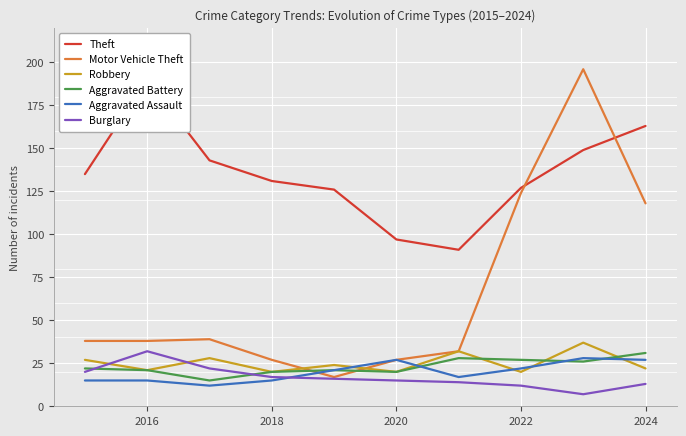

Which series has the widest spread of values?

Motor Vehicle Theft